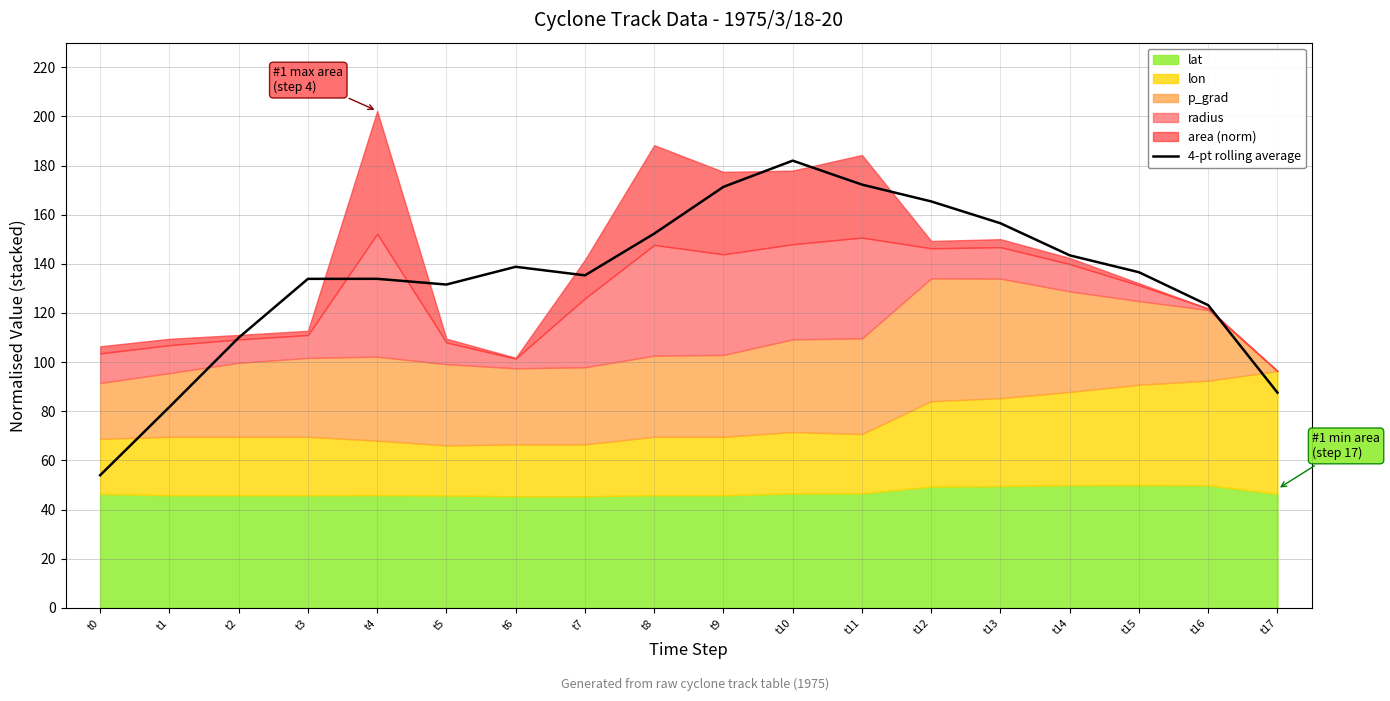

How many points are higher than both their immediate neighbors (excluding endpoints)?

3